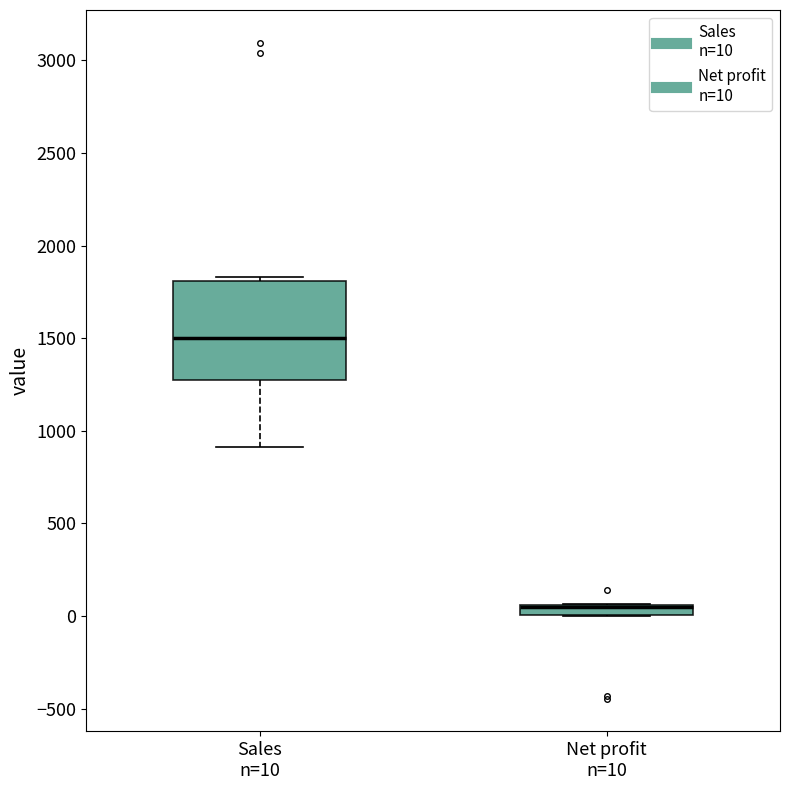

Which box is the tallest, from its lower edge to its upper edge?

Sales n=10